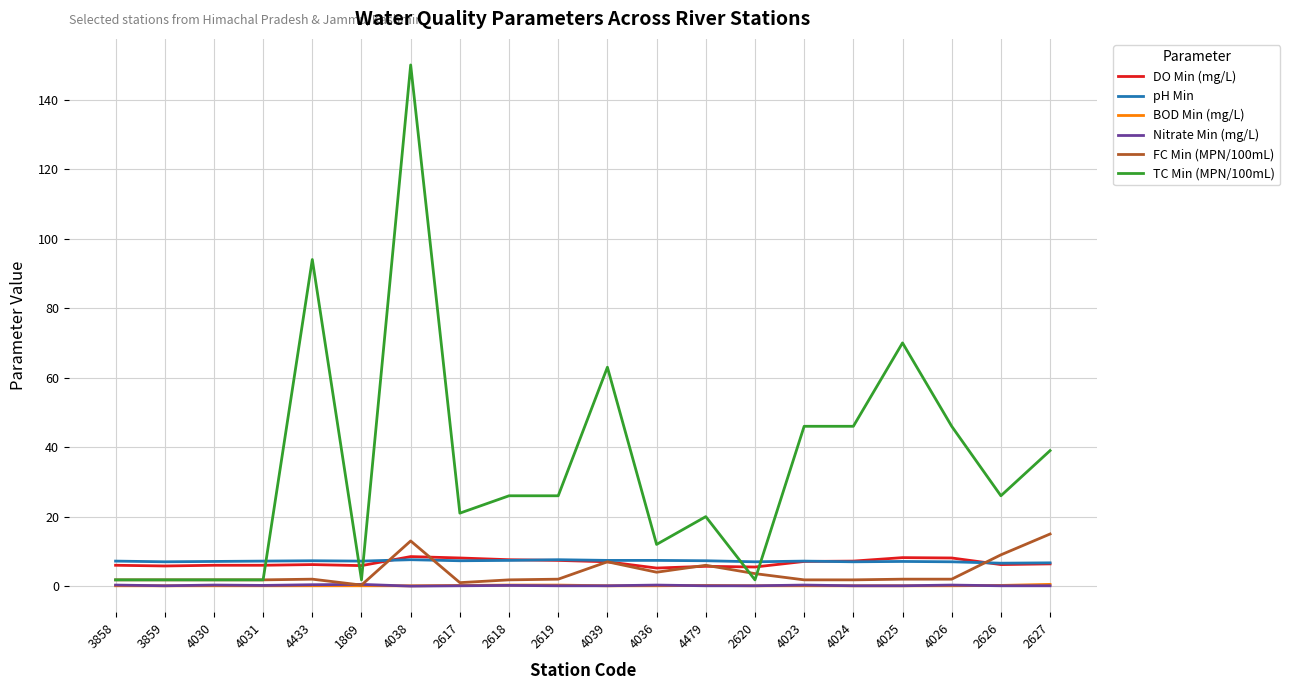

At which category is the sum across all series the highest?

4038